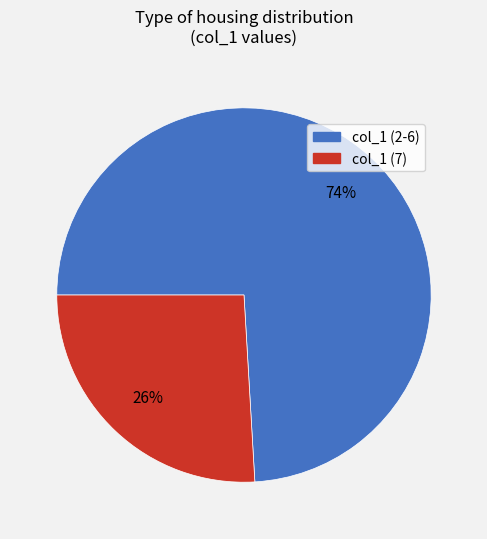

To the nearest percent, what is the average slice percentage?

50%